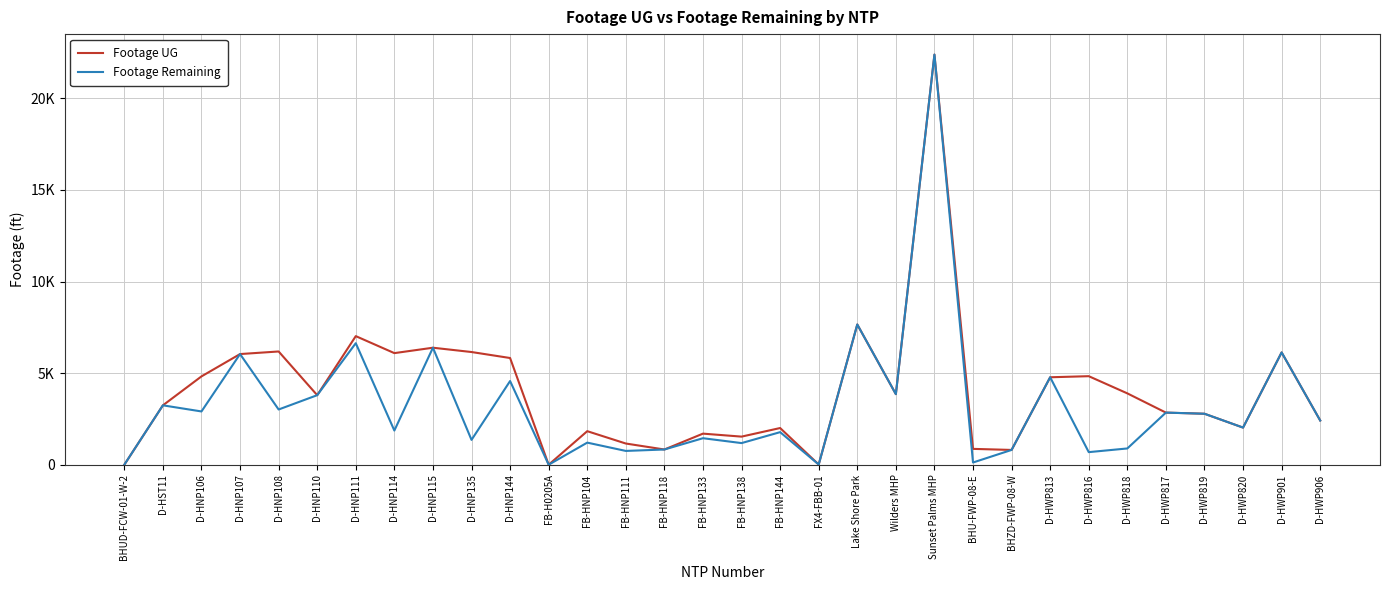

Is this an area chart (filled region under the line)?

No